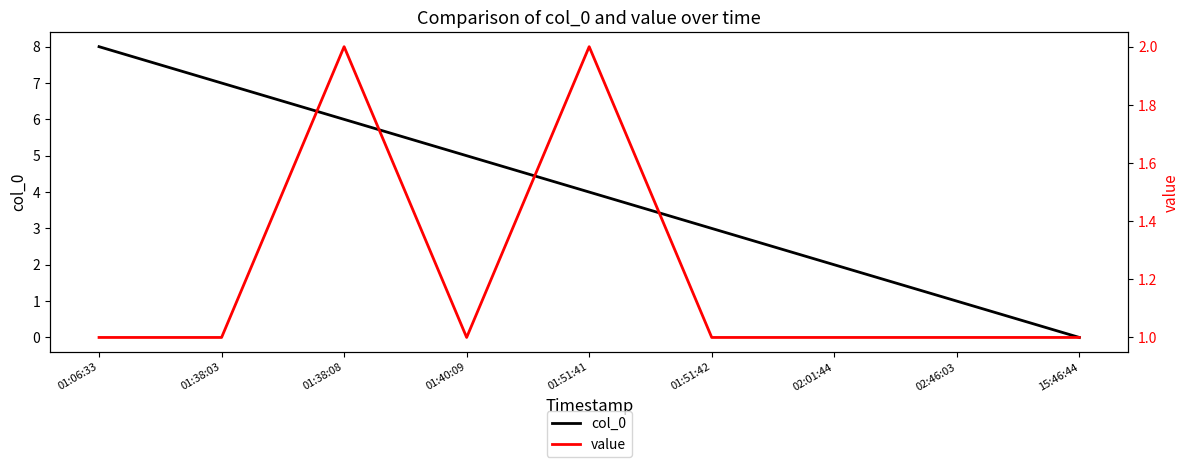

What is the total value across all series at 01:51:42?

4